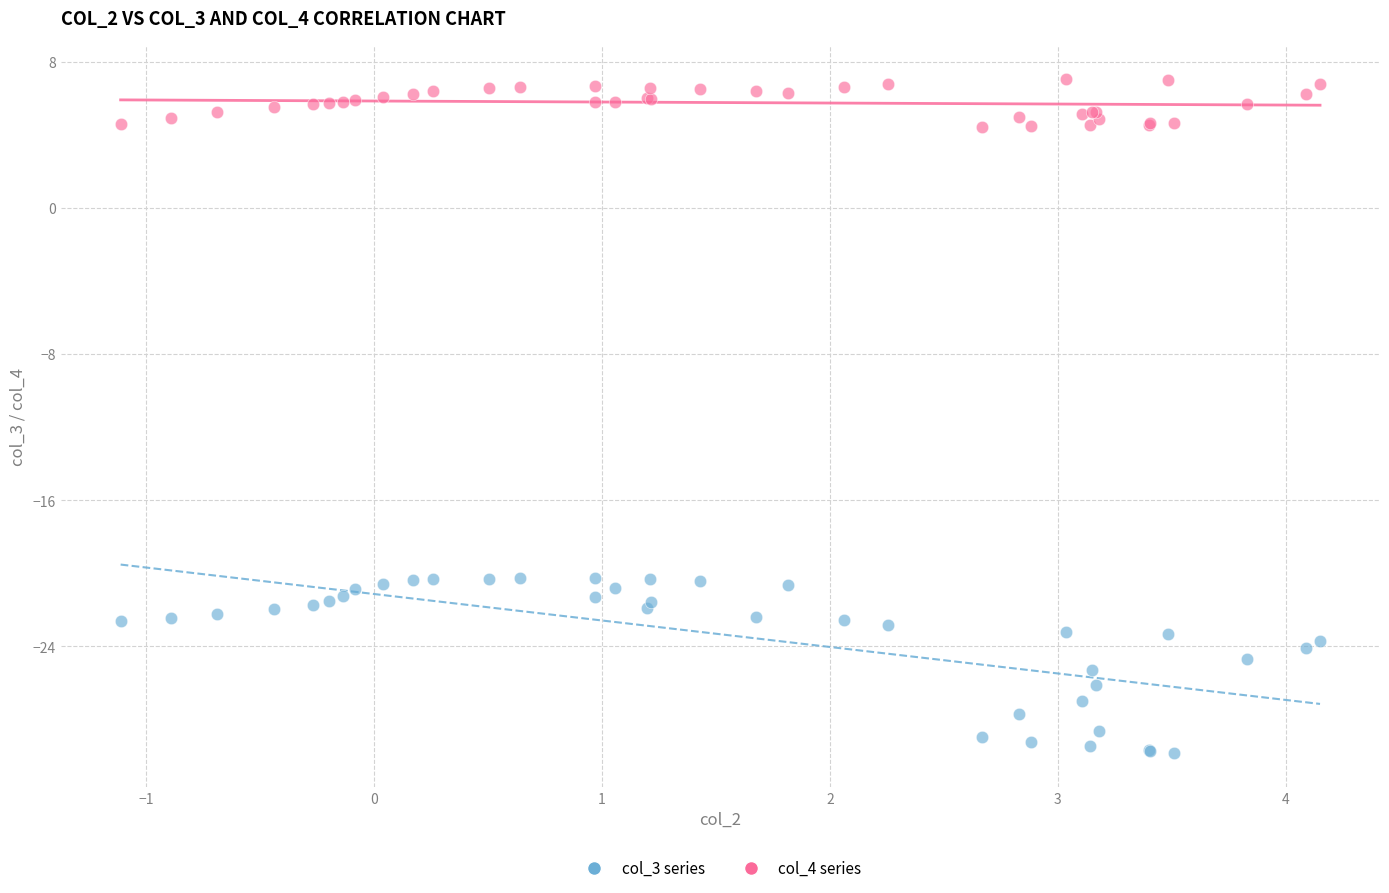

What are all the series names shown in the legend?

col_3 series, col_4 series